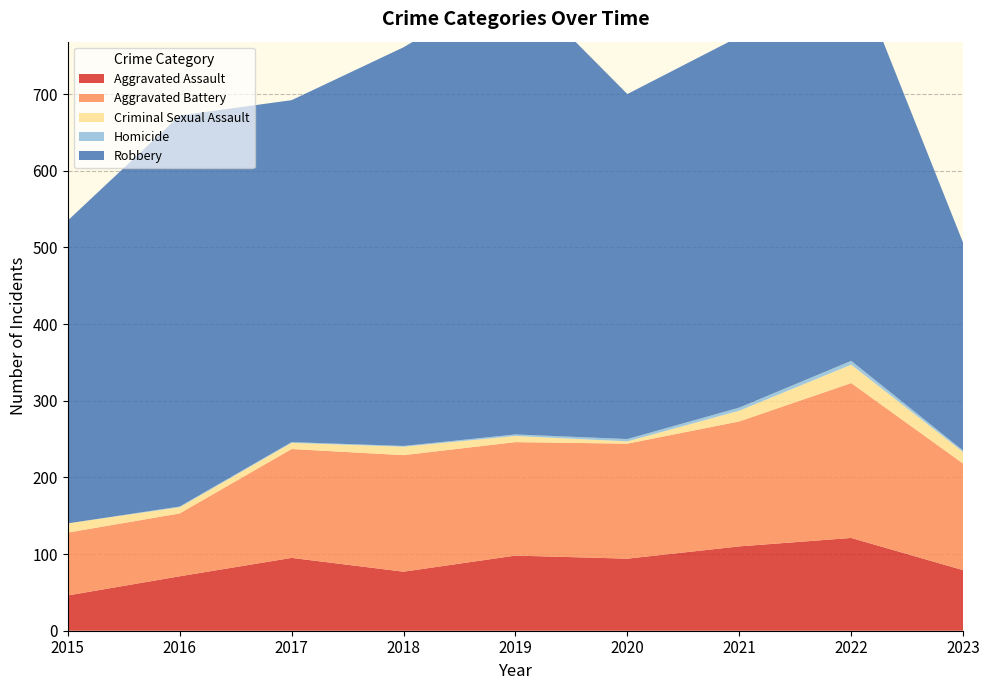

Reading left to right, list all the values displayed in this chart.

Aggravated Assault: 2015=46	2016=71	2017=95	2018=77	2019=98	2020=94	2021=110	2022=121	2023=79
Aggravated Battery: 2015=82	2016=82	2017=142	2018=152	2019=148	2020=150	2021=163	2022=202	2023=139
Criminal Sexual Assault: 2015=12	2016=8	2017=8	2018=11	2019=8	2020=3	2021=14	2022=24	2023=15
Homicide: 2015=0	2016=1	2017=1	2018=1	2019=2	2020=3	2021=4	2022=5	2023=2
Robbery: 2015=395	2016=510	2017=446	2018=520	2019=591	2020=450	2021=484	2022=521	2023=271